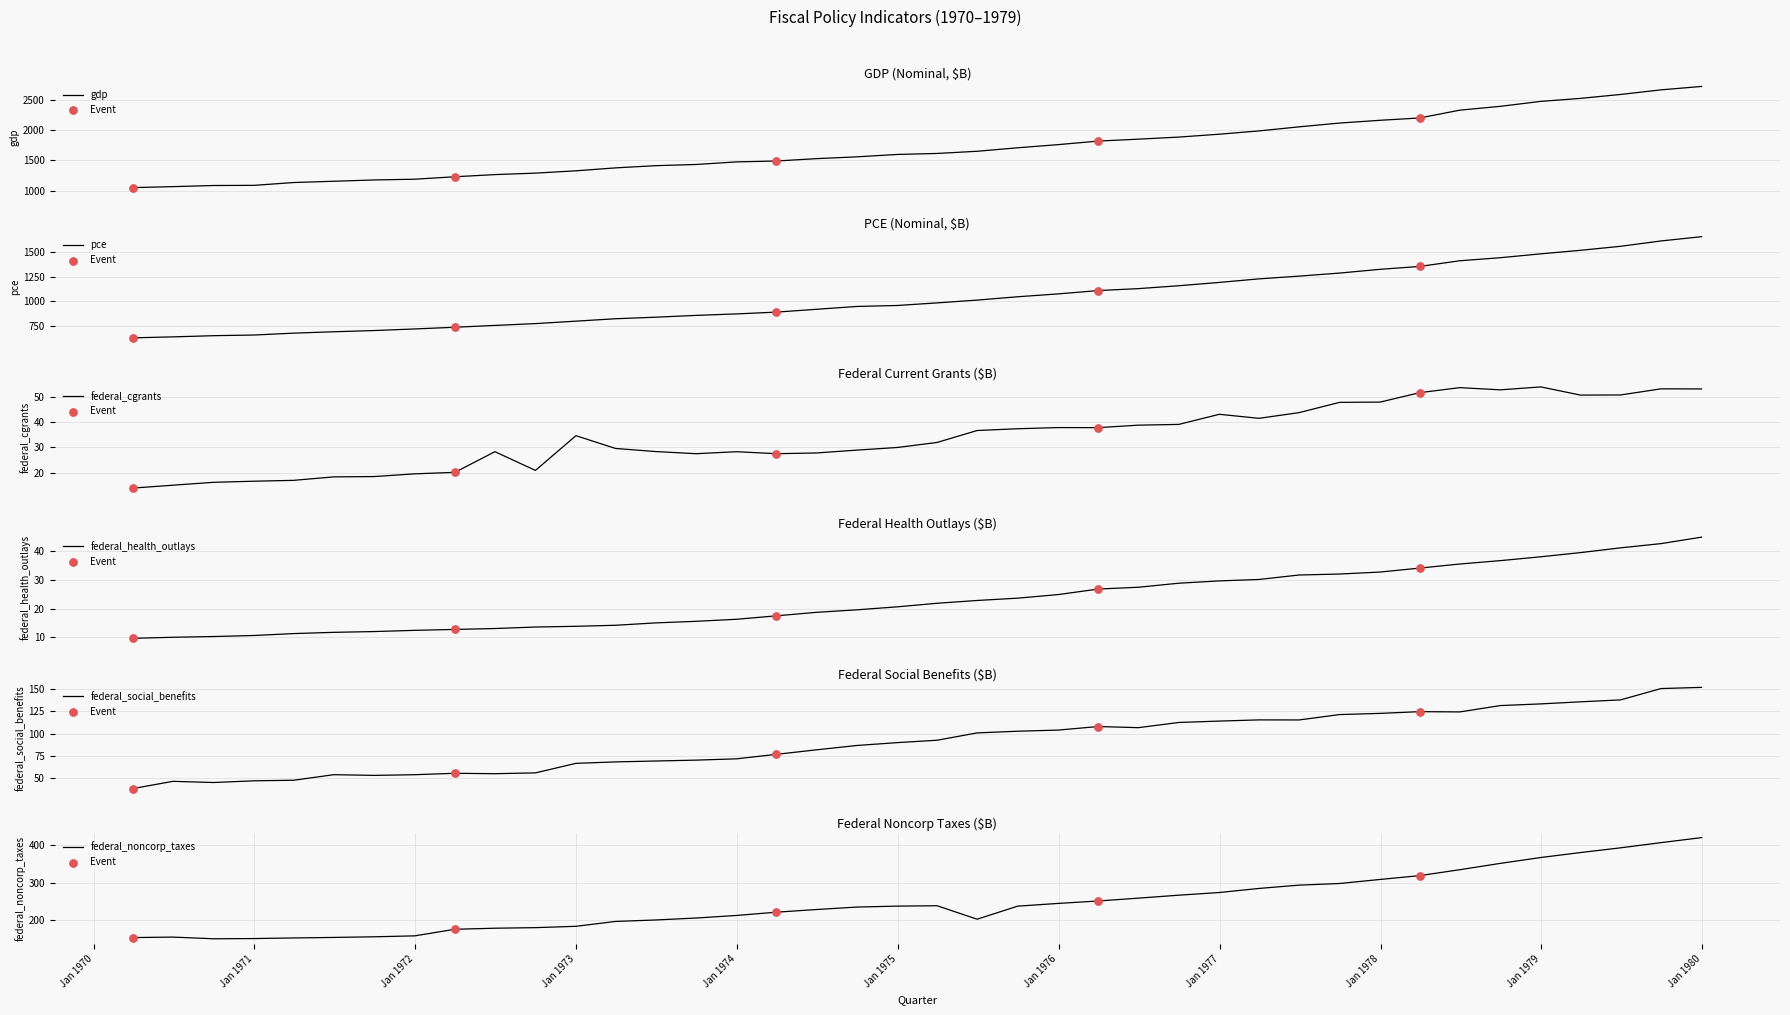

Which series contains the highest Y value?

gdp